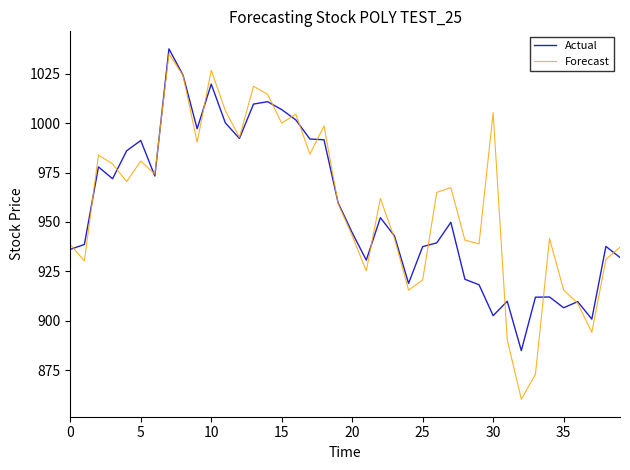

What is the maximum value shown in the chart?

1037.6